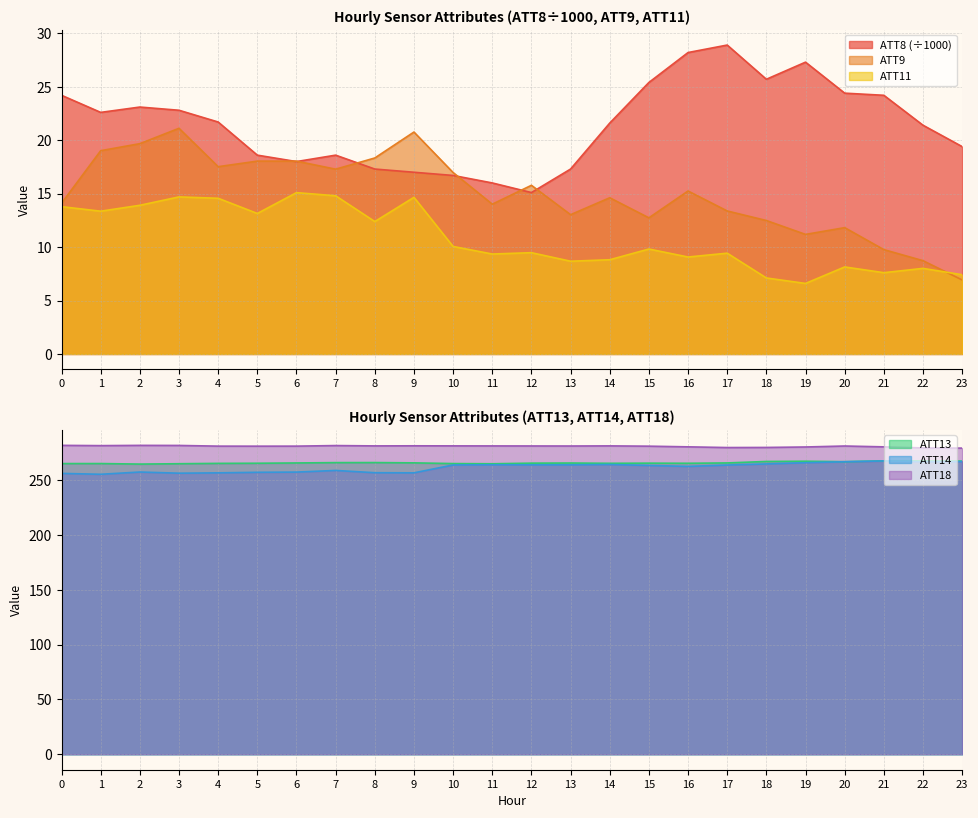

Where is ATT8 nearest to the value 22?

4